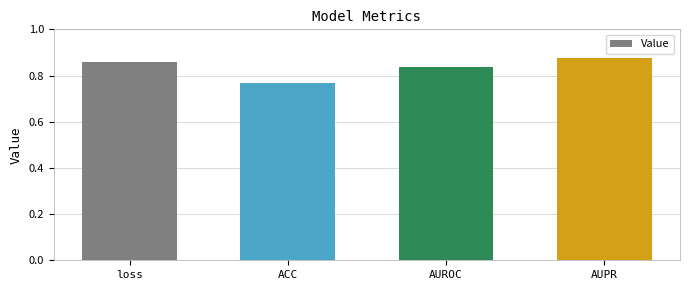

Rank the categories by value from highest to lowest.

AUPR, loss, AUROC, ACC